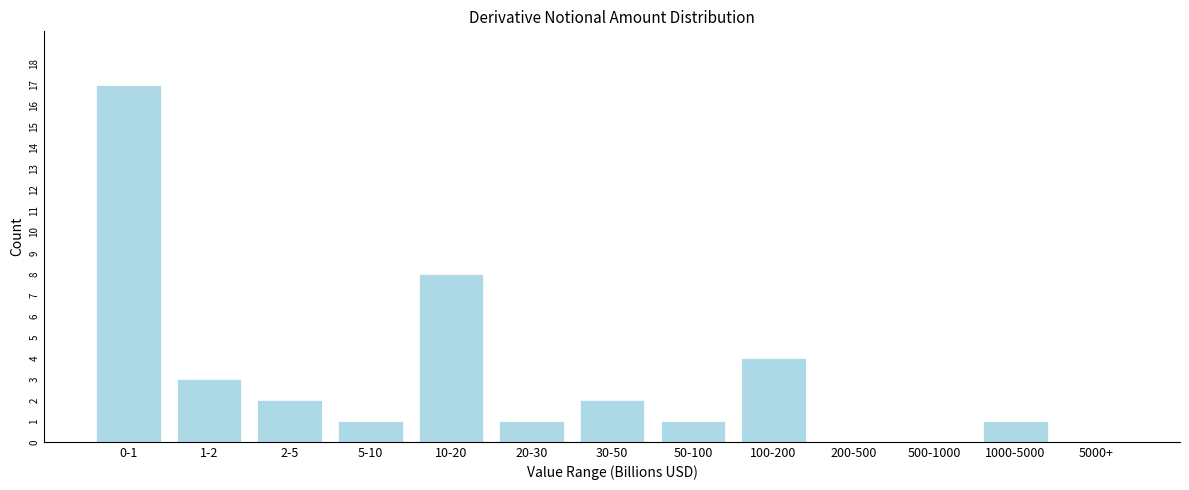

Reading left to right, extract all data points from this chart.

0-1=17	1-2=3	2-5=2	5-10=1	10-20=8	20-30=1	30-50=2	50-100=1	100-200=4	200-500=0	500-1000=0	1000-5000=1	5000+=0